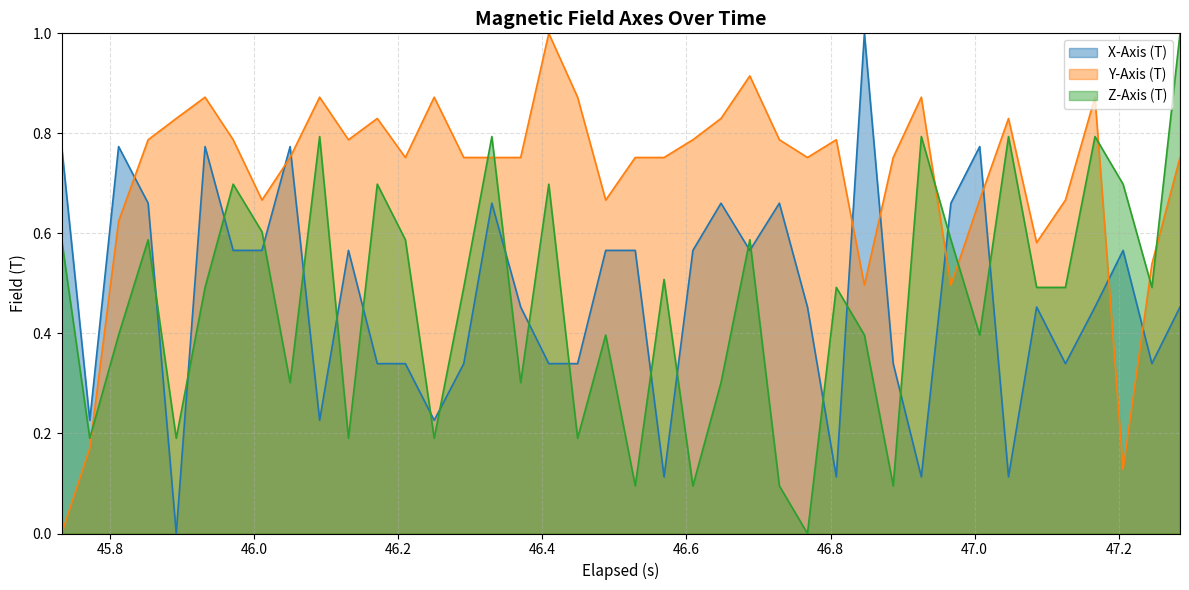

Does the chart display data point markers on the line(s)?

No